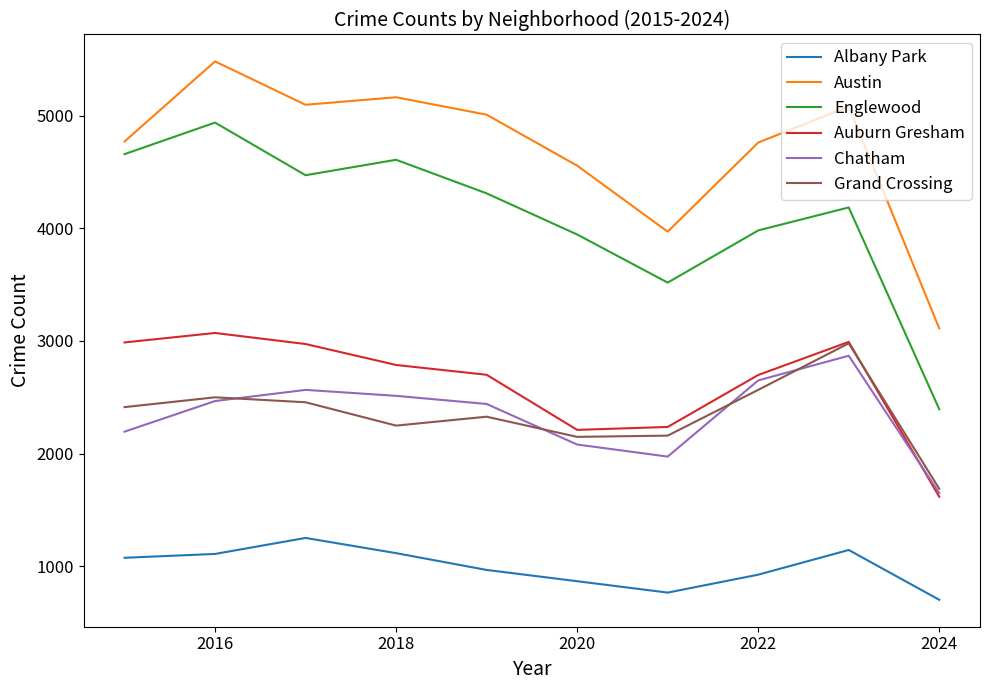

What are all the series names shown in the legend?

Albany Park, Austin, Englewood, Auburn Gresham, Chatham, Grand Crossing